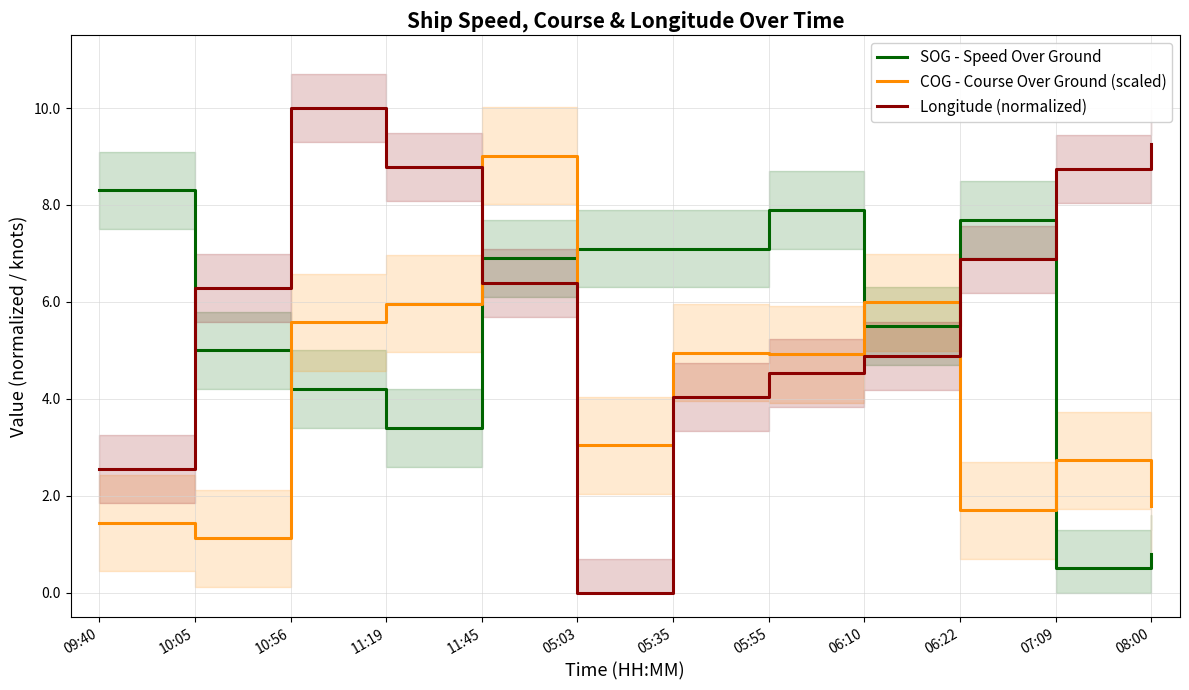

Rank the series by their maximum value, from highest to lowest.

Longitude (normalized), COG - Course Over Ground (scaled), SOG - Speed Over Ground